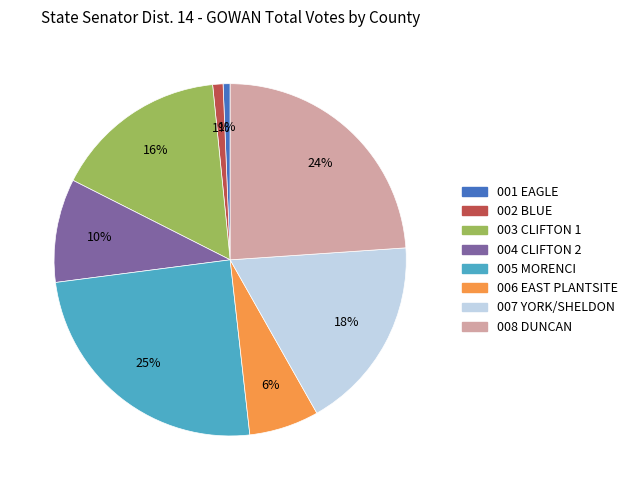

Which category has the biggest portion of the pie?

005 MORENCI